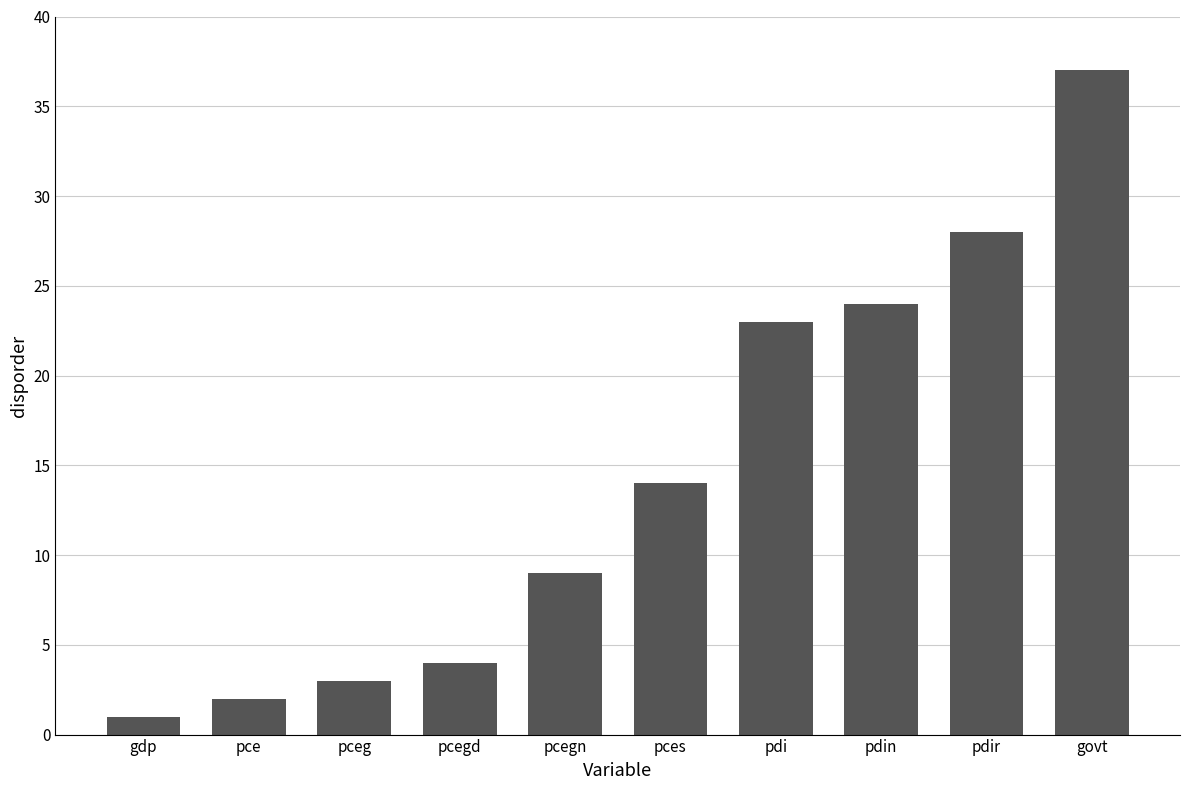

How many bars are there in total?

10